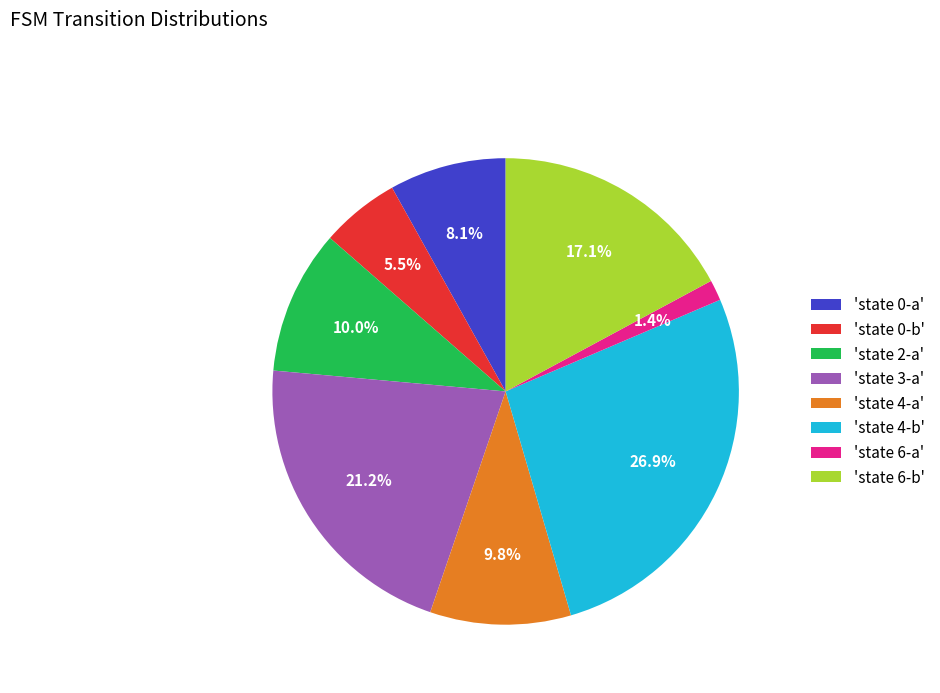

To the nearest percent, what is the average slice percentage?

12%